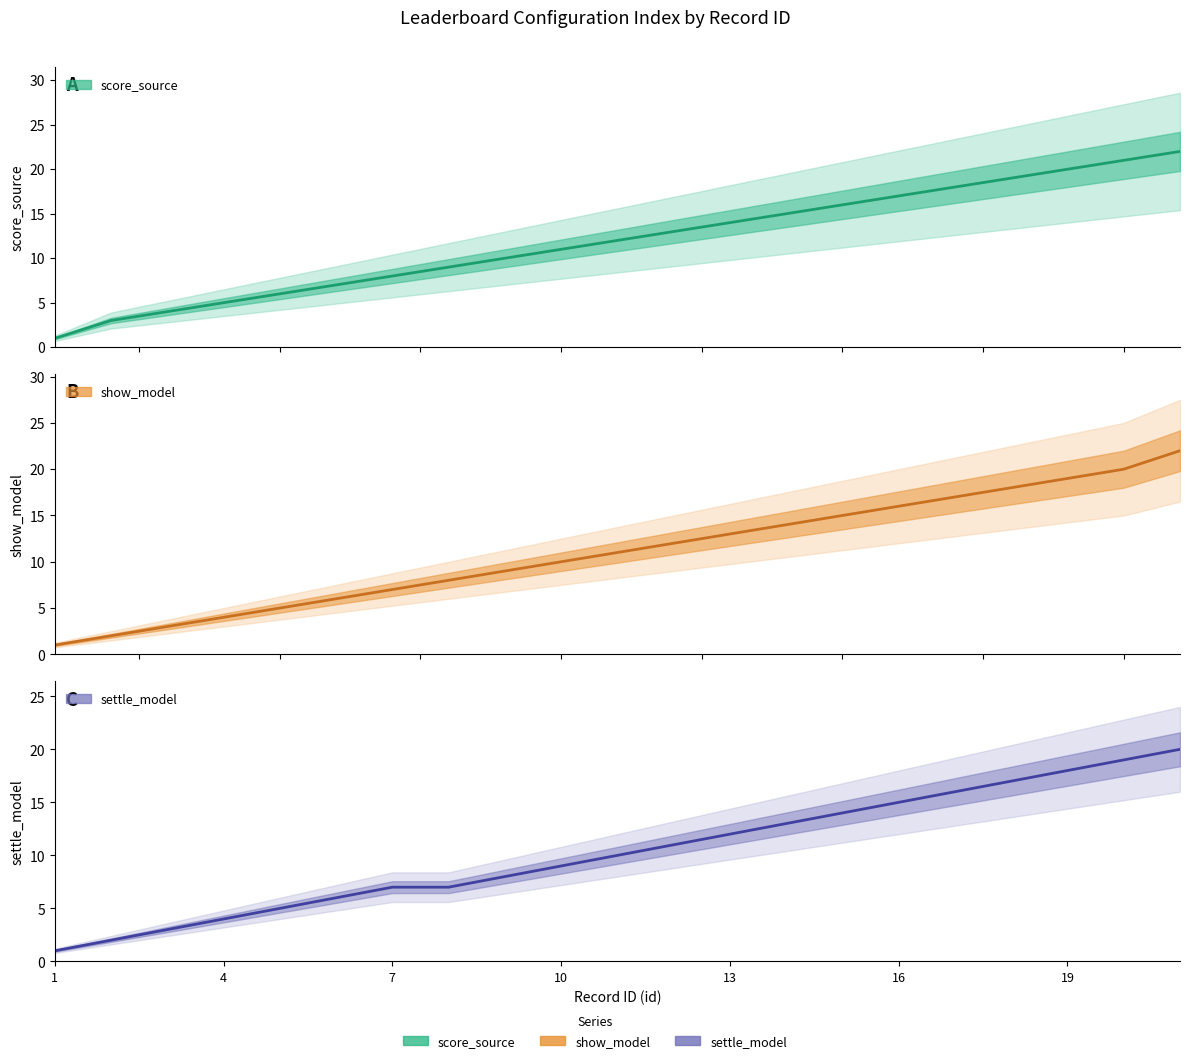

Reading right to left, extract all data points from this chart.

score_source: 22	21	20	19	18	17	16	15	14	13	12	11	10	9	8	7	6	5	4	3	1
show_model: 22	20	19	18	17	16	15	14	13	12	11	10	9	8	7	6	5	4	3	2	1
settle_model: 20	19	18	17	16	15	14	13	12	11	10	9	8	7	7	6	5	4	3	2	1